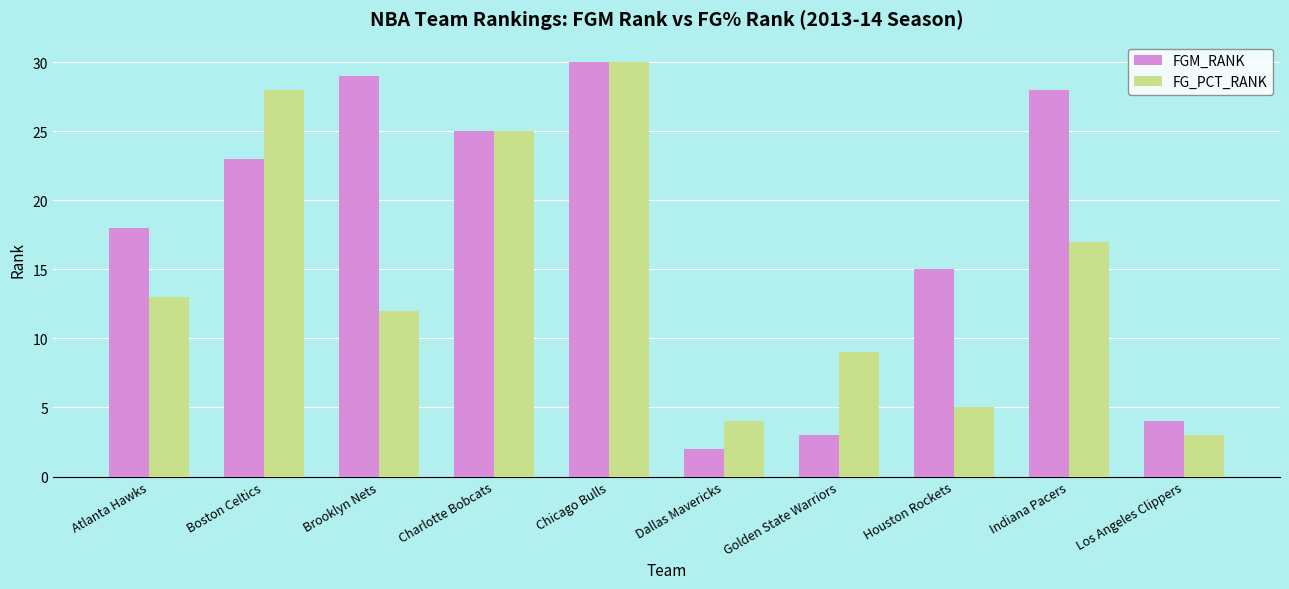

List the series in order of their overall mean, highest first.

FGM_RANK, FG_PCT_RANK